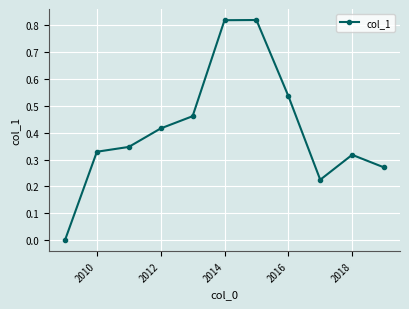

Count the number of categories in the chart.

11